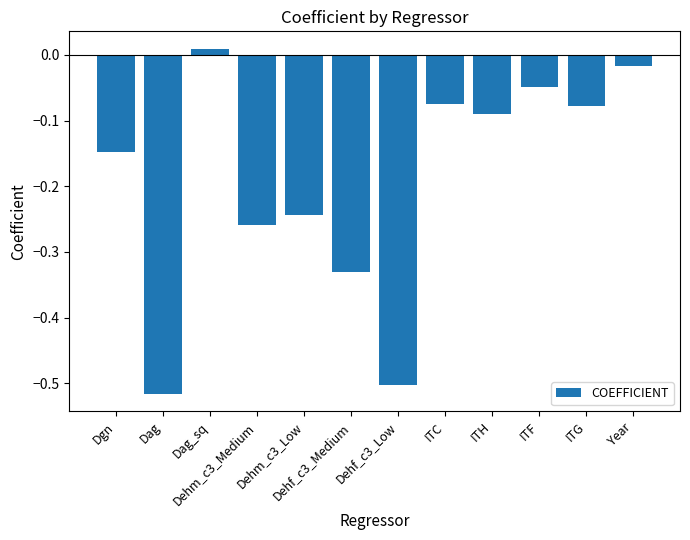

How many values are above zero?

1